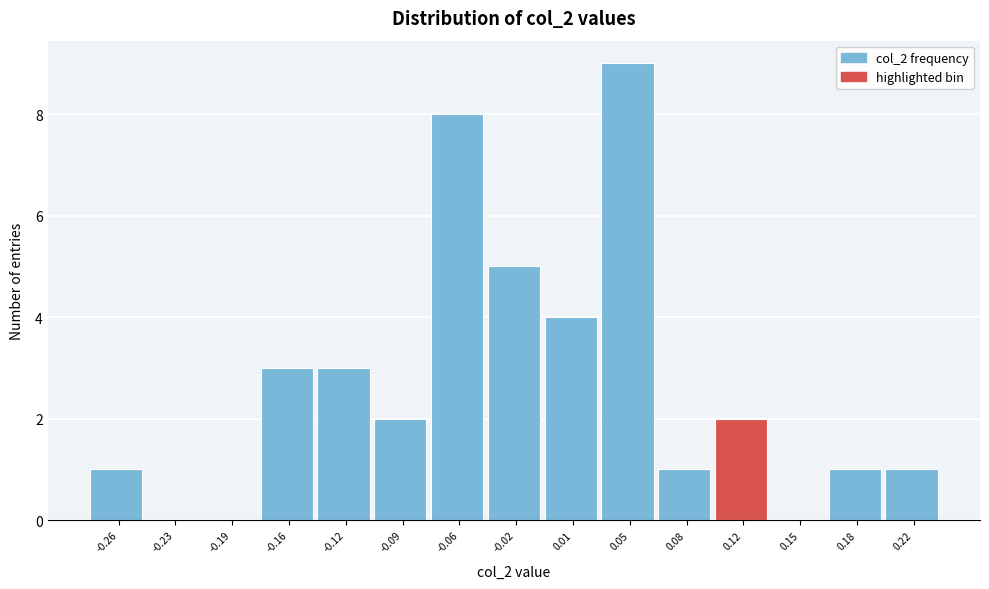

Reading right to left, list all the values displayed in this chart.

0.22=1	0.18=1	0.15=0	0.12=2	0.08=1	0.05=9	0.01=4	-0.02=5	-0.06=8	-0.09=2	-0.12=3	-0.16=3	-0.19=0	-0.23=0	-0.26=1